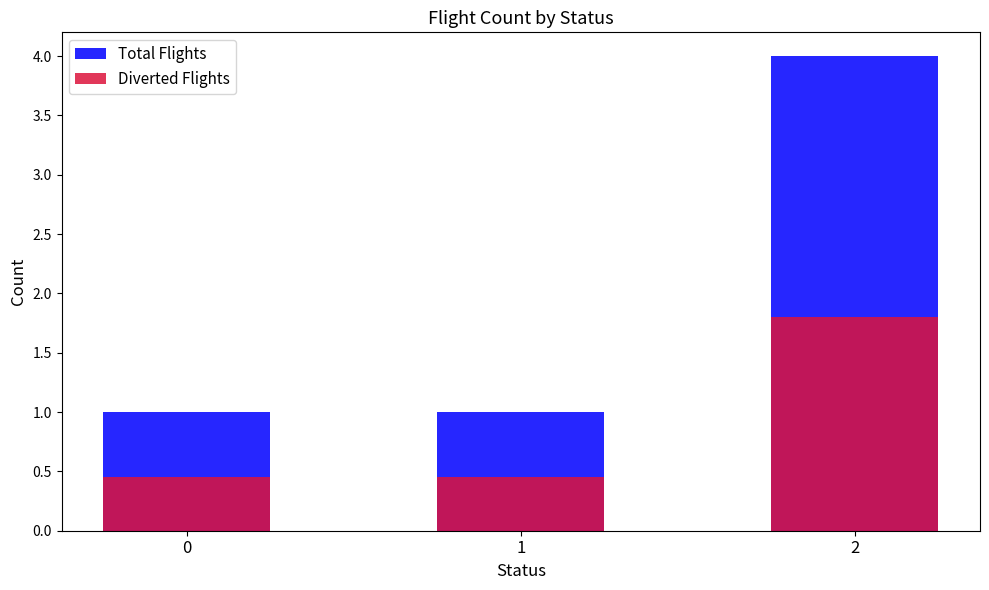

List the labels in order of Diverted Flights value, largest first.

2, 0, 1